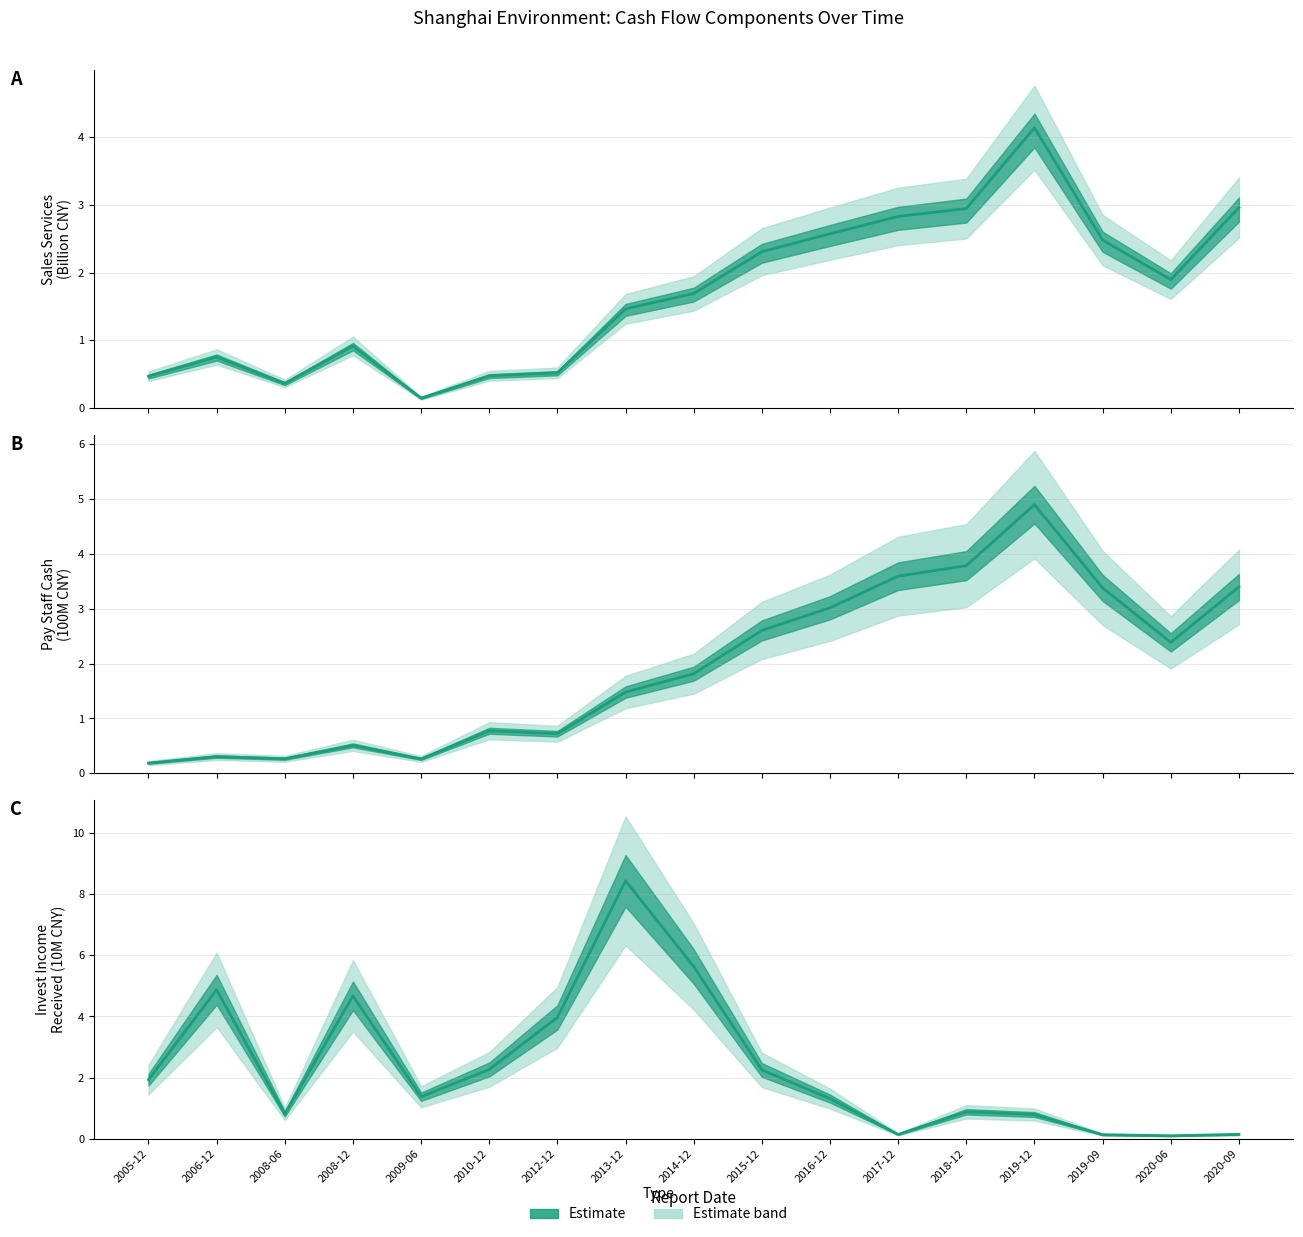

Which has a higher value, 2019-09 or 2005-12?

2019-09